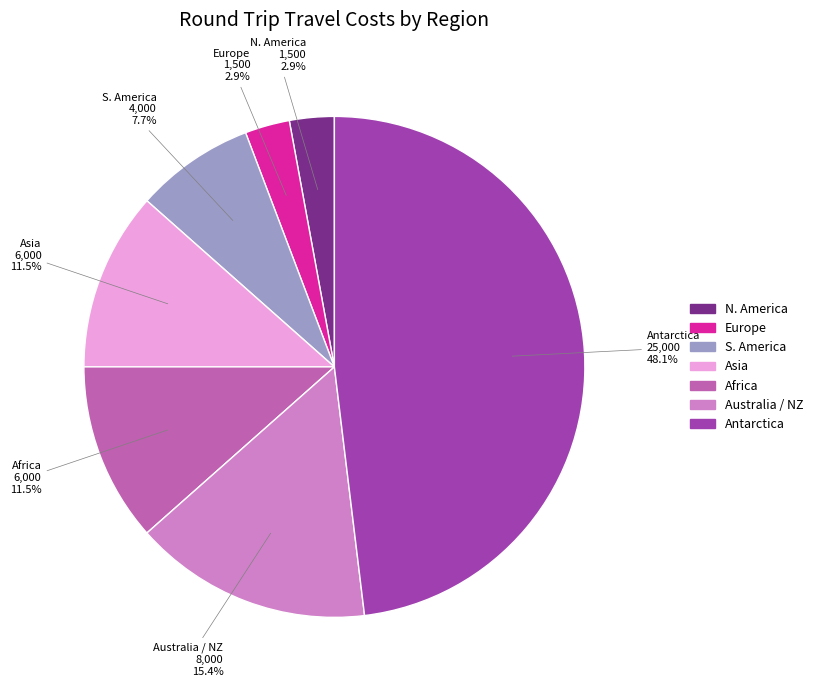

Approximately how many times larger is the value at Asia compared to Europe?

4.0